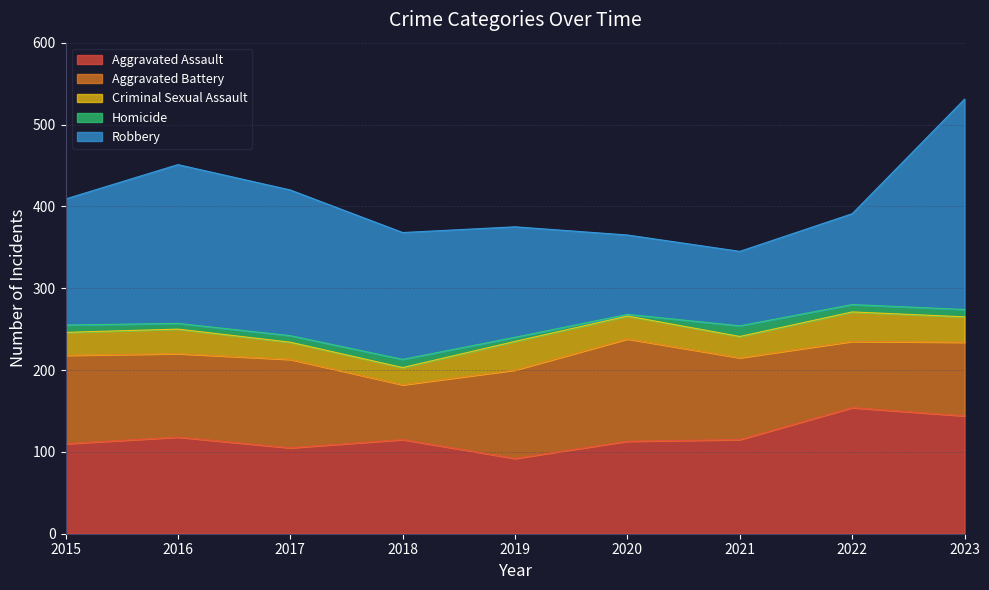

The value of Criminal Sexual Assault at 2021 is 26. True or false?

True